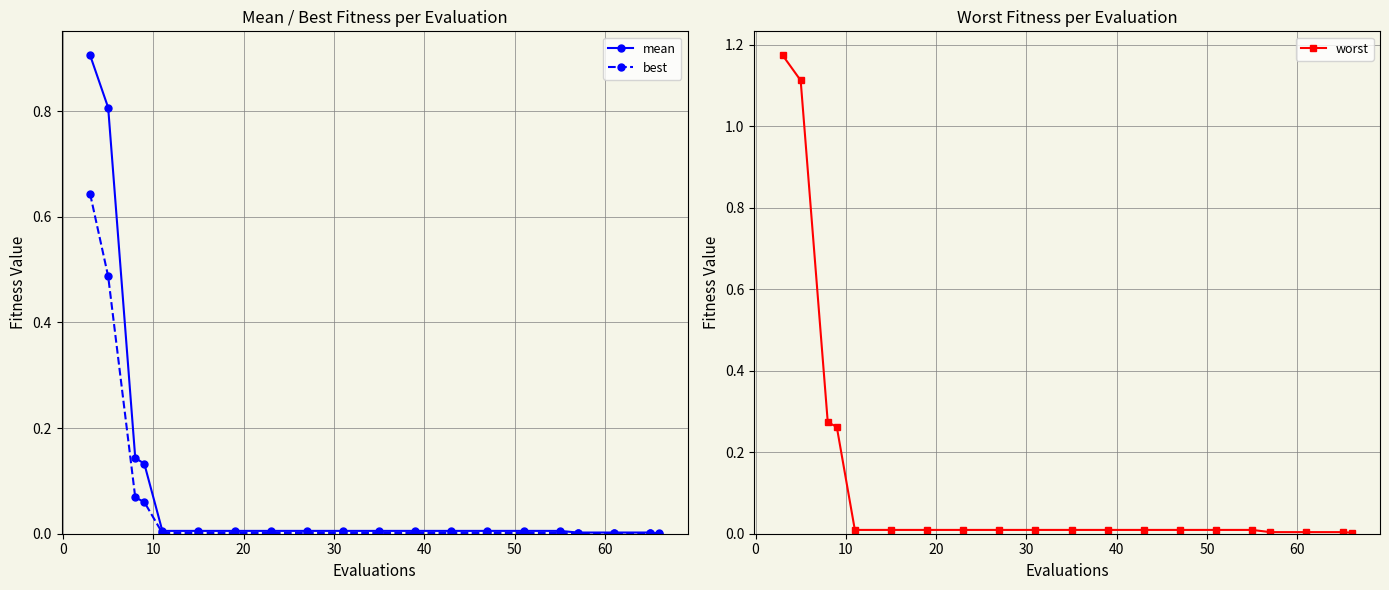

Between 30 and 40, which series saw the biggest shift?

mean